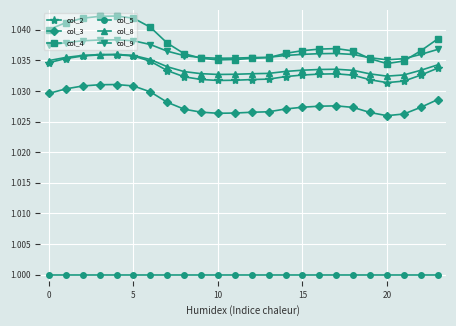

Does the chart display data point markers on the line(s)?

Yes